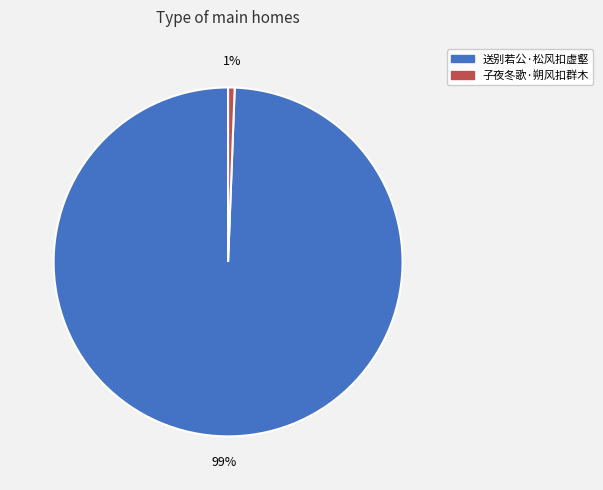

To the nearest percent, what is the average slice percentage?

50%